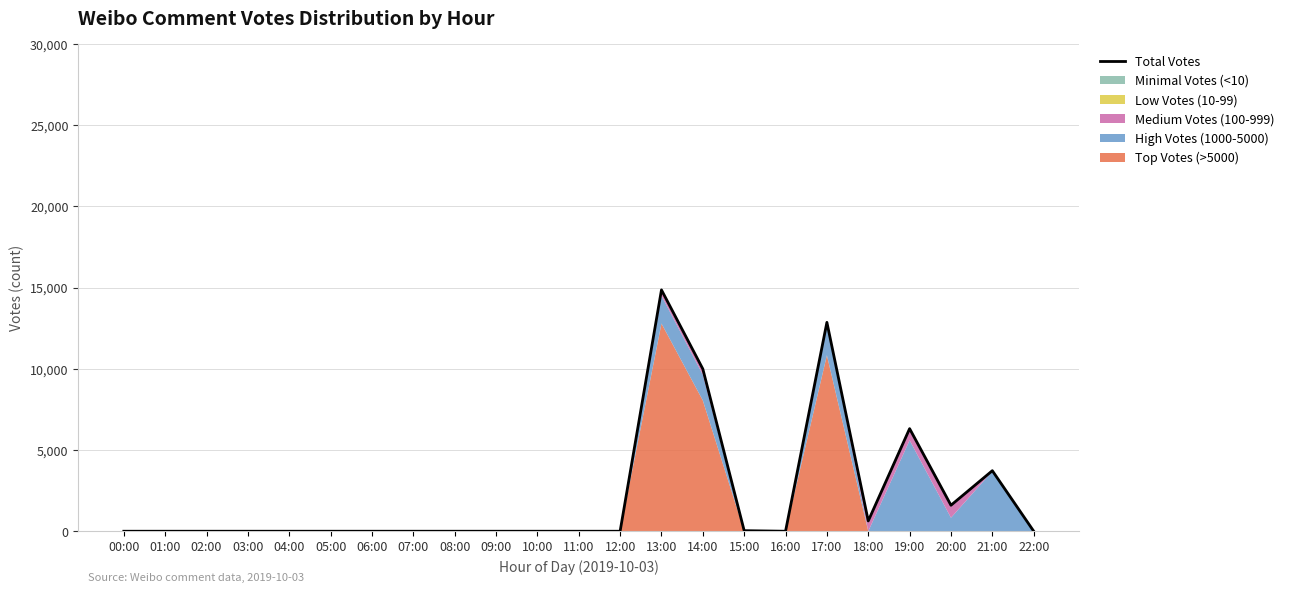

Where is the data nearest to the value 7428?

19:00